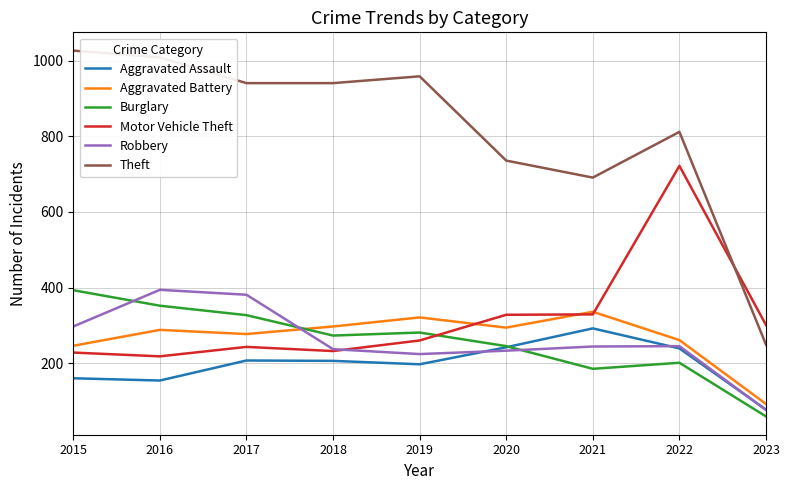

The value of Robbery at 2020 is 359. True or false?

False